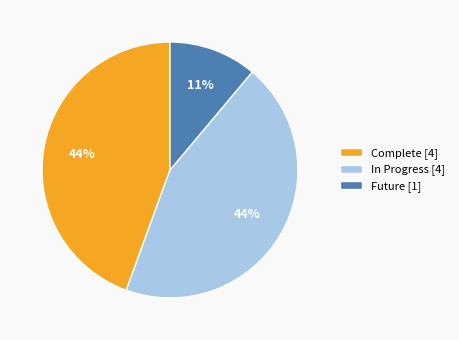

To the nearest percent, what percentage of the pie is In Progress?

44%